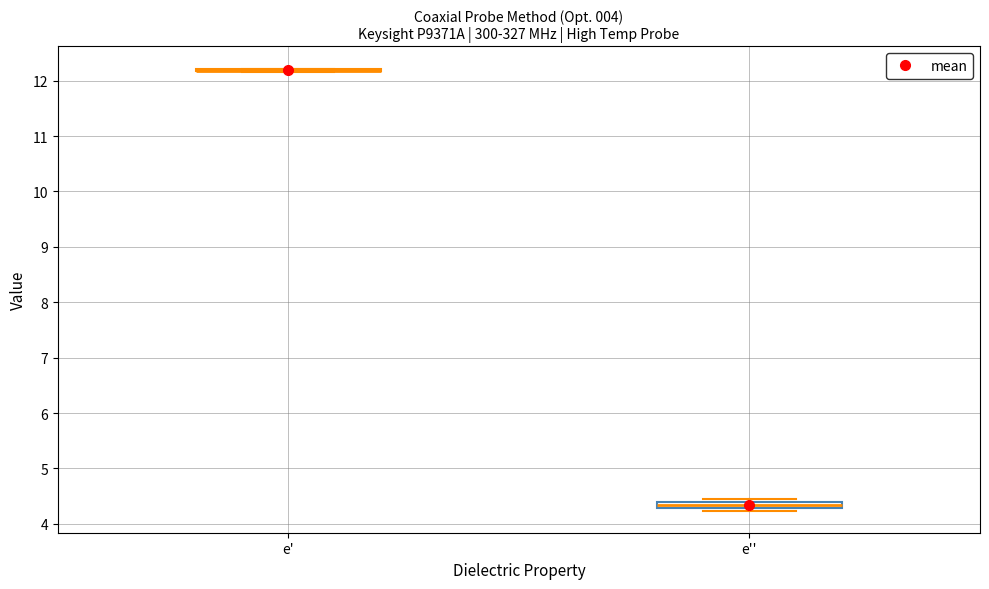

Where is the upper edge of the box for e'' on the y-axis? The values are not printed on the chart, so give them approximately, as read against the axis.

4.4